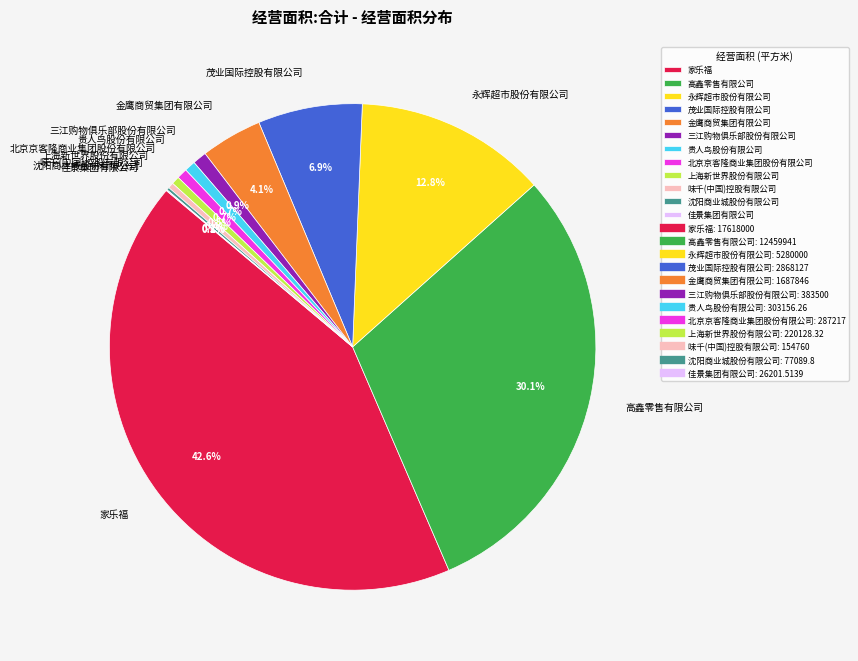

What percentage is NOT represented by 高鑫零售有限公司?

69.9%